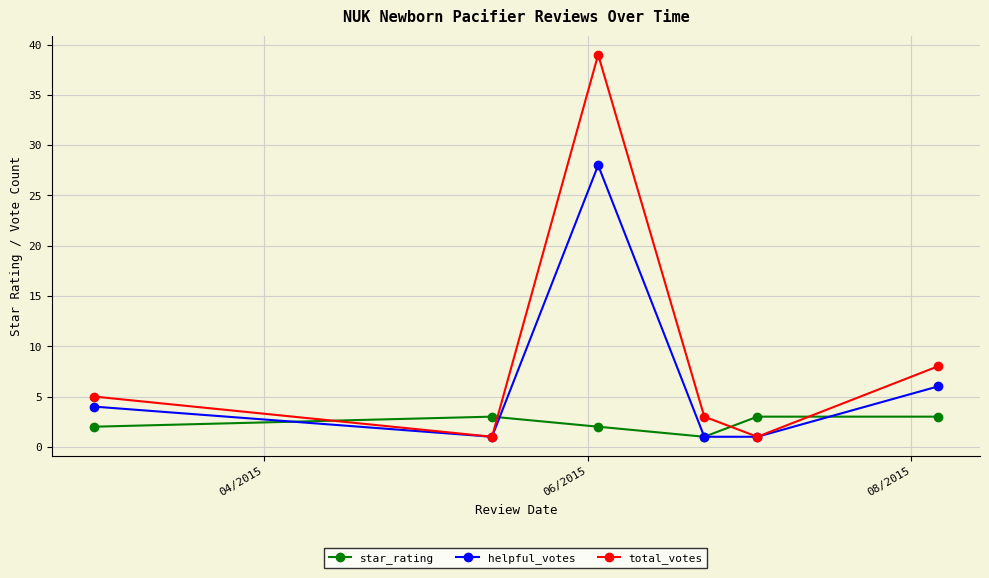

Which series has the widest spread of values?

total_votes